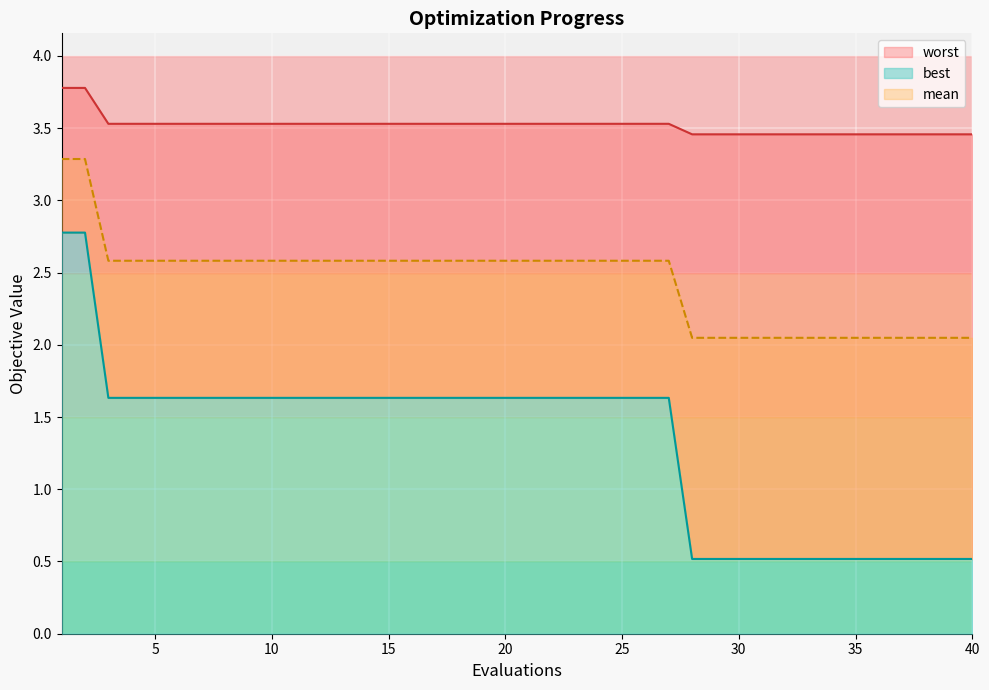

The worst series shows 3.5 at 39. True or false?

True